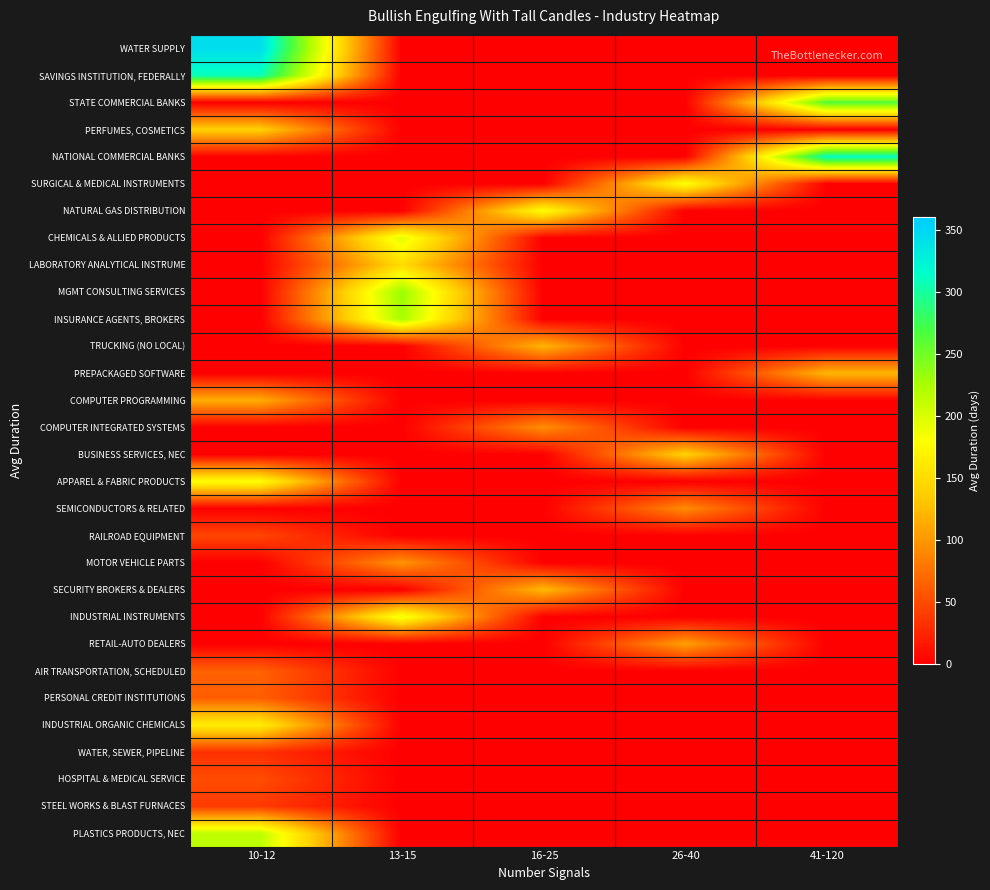

Rank the series at 13-15 from lowest to highest value.

WATER SUPPLY, SAVINGS INSTITUTION, FEDERALLY, STATE COMMERCIAL BANKS, PERFUMES, COSMETICS, NATIONAL COMMERCIAL BANKS, SURGICAL & MEDICAL INSTRUMENTS, NATURAL GAS DISTRIBUTION, TRUCKING (NO LOCAL), PREPACKAGED SOFTWARE, COMPUTER PROGRAMMING, COMPUTER INTEGRATED SYSTEMS, BUSINESS SERVICES, NEC, APPAREL & FABRIC PRODUCTS, SEMICONDUCTORS & RELATED, RAILROAD EQUIPMENT, SECURITY BROKERS & DEALERS, RETAIL-AUTO DEALERS, AIR TRANSPORTATION, SCHEDULED, PERSONAL CREDIT INSTITUTIONS, INDUSTRIAL ORGANIC CHEMICALS, WATER, SEWER, PIPELINE, HOSPITAL & MEDICAL SERVICE, STEEL WORKS & BLAST FURNACES, PLASTICS PRODUCTS, NEC, MOTOR VEHICLE PARTS, LABORATORY ANALYTICAL INSTRUME, INDUSTRIAL INSTRUMENTS, CHEMICALS & ALLIED PRODUCTS, INSURANCE AGENTS, BROKERS, MGMT CONSULTING SERVICES